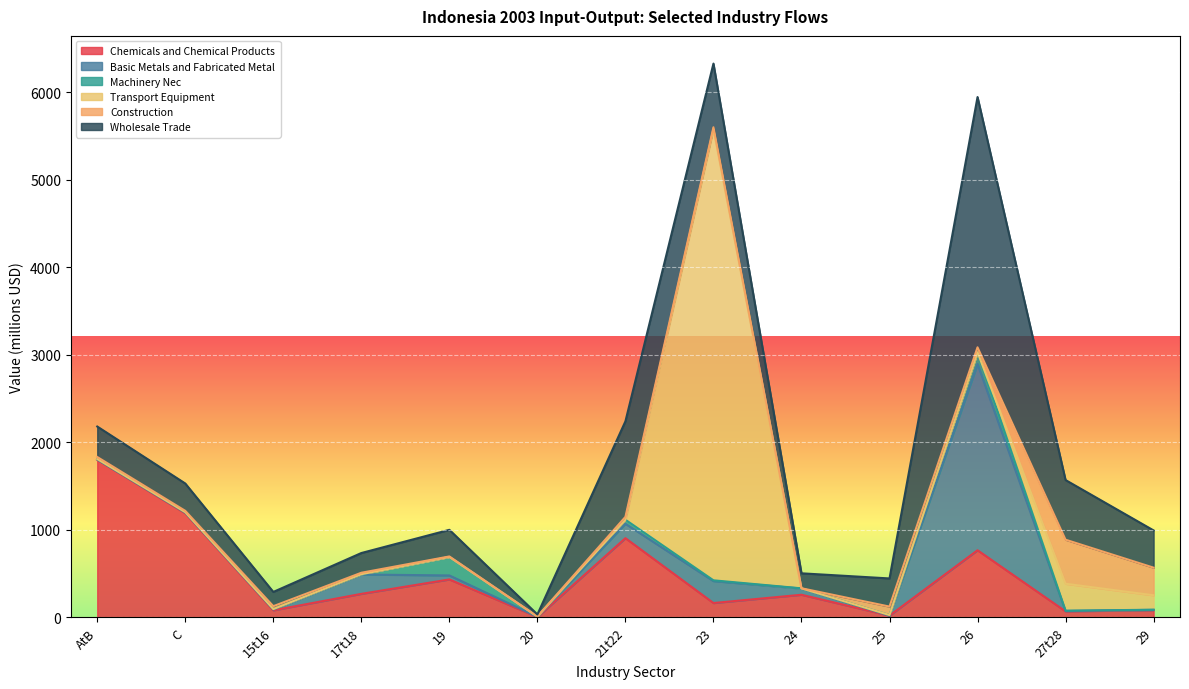

Reading left to right, transcribe all the data shown in this chart.

Chemicals and Chemical Products: 1801.8	1189.6	80.2	268.7	433.5	4.0	905.1	163.8	258.4	19.9	766.9	68.5	83.3
Basic Metals and Fabricated Metal: 1.9	7.7	9.2	221.1	45.8	2.5	164.7	251.1	71.2	0.4	2129.0	5.1	2.8
Machinery Nec: 5.8	4.8	5.5	2.7	211.5	1.1	46.0	8.5	2.1	6.2	133.7	2.5	1.4
Transport Equipment: 0.4	0.0	0.0	1.0	0.0	0.1	0.0	5156.5	0.3	0.0	0.0	308.3	165.0
Construction: 23.0	15.4	32.8	16.5	5.5	3.4	32.8	21.4	0.7	96.7	56.7	503.2	315.6
Wholesale Trade: 348.2	312.4	162.9	225.4	304.2	22.2	1092.1	727.6	170.9	321.6	2860.3	681.8	425.5